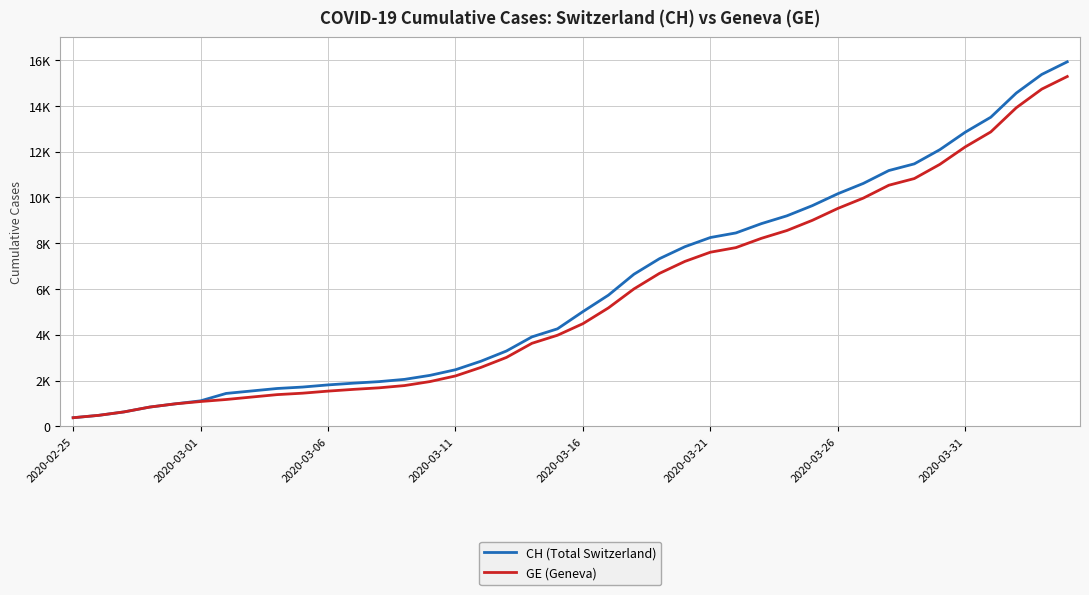

True or false: CH (Total Switzerland) and GE (Geneva) intersect in this chart.

False